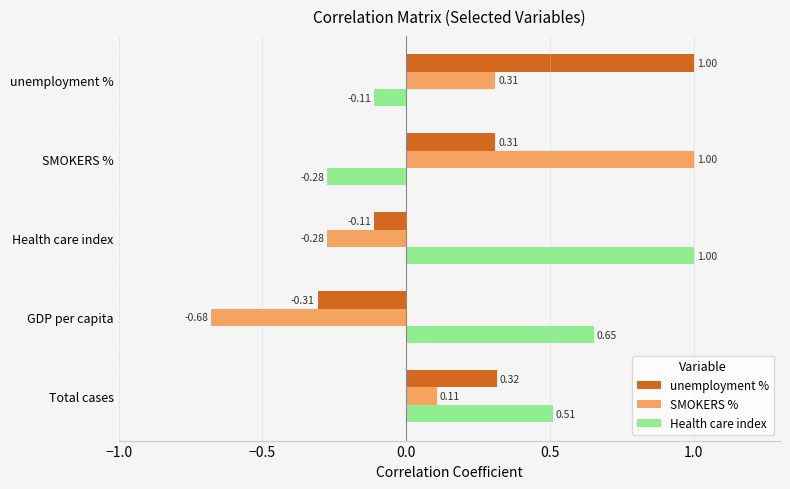

What is the difference between the maximum and second lowest values in the SMOKERS % series?

1.3